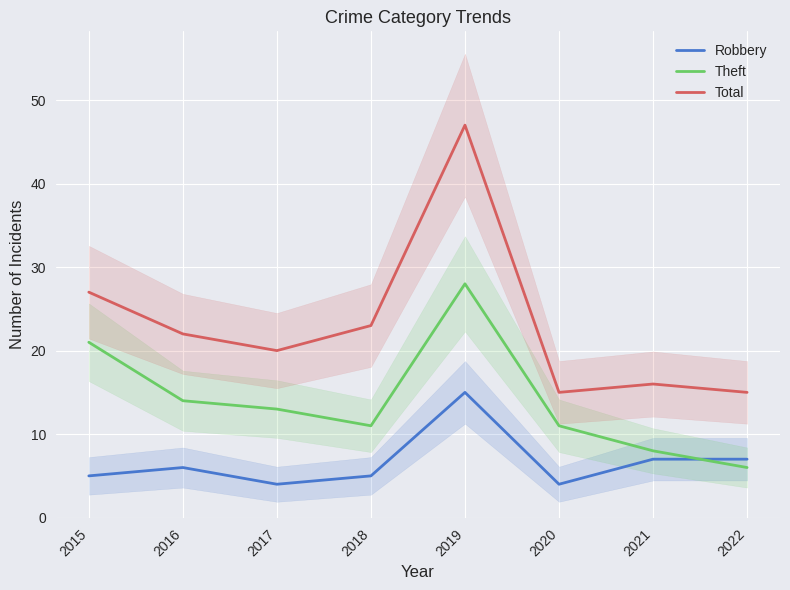

At which category does Robbery reach its first local peak?

2016